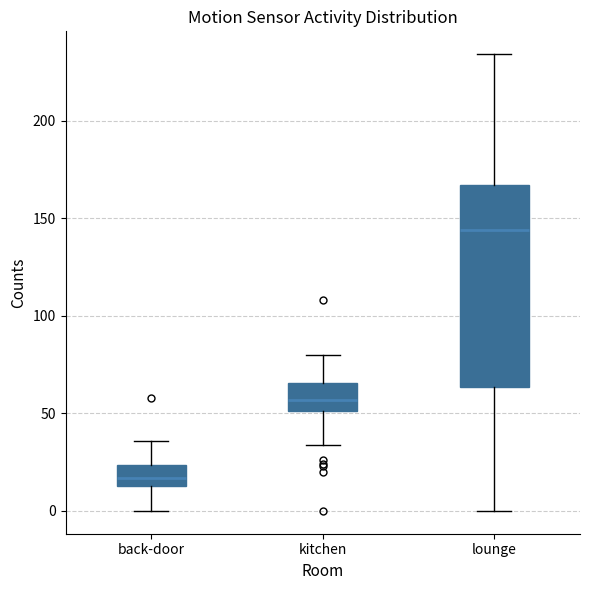

Reading left to right, transcribe this box plot: for each box, give where its median line is, the range the box spans, and where its two whiskers end, as read against the y-axis. The values are not printed on the chart, so give them approximately, as read against the axis.

back-door: median 15 (inside the box), box 15 to 25, whiskers 0 to 35
kitchen: median 55, box 50 to 65, whiskers 35 to 80
lounge: median 145, box 65 to 165, whiskers 0 to 235